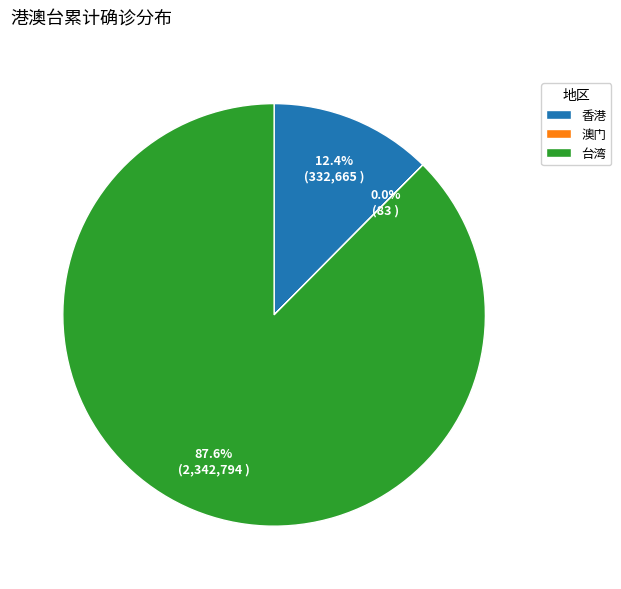

Which category accounts for the majority?

台湾